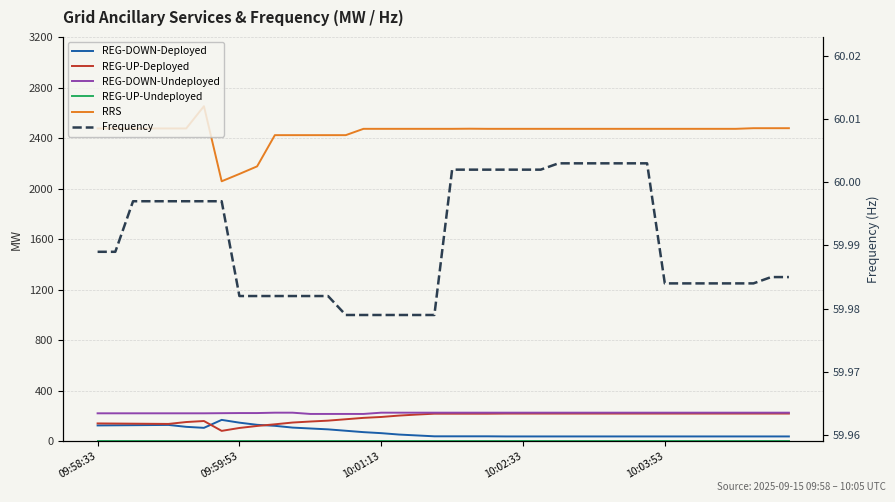

Rank the series at 13 from lowest to highest value.

REG-UP-Undeployed, Frequency, REG-DOWN-Deployed, REG-UP-Deployed, REG-DOWN-Undeployed, RRS